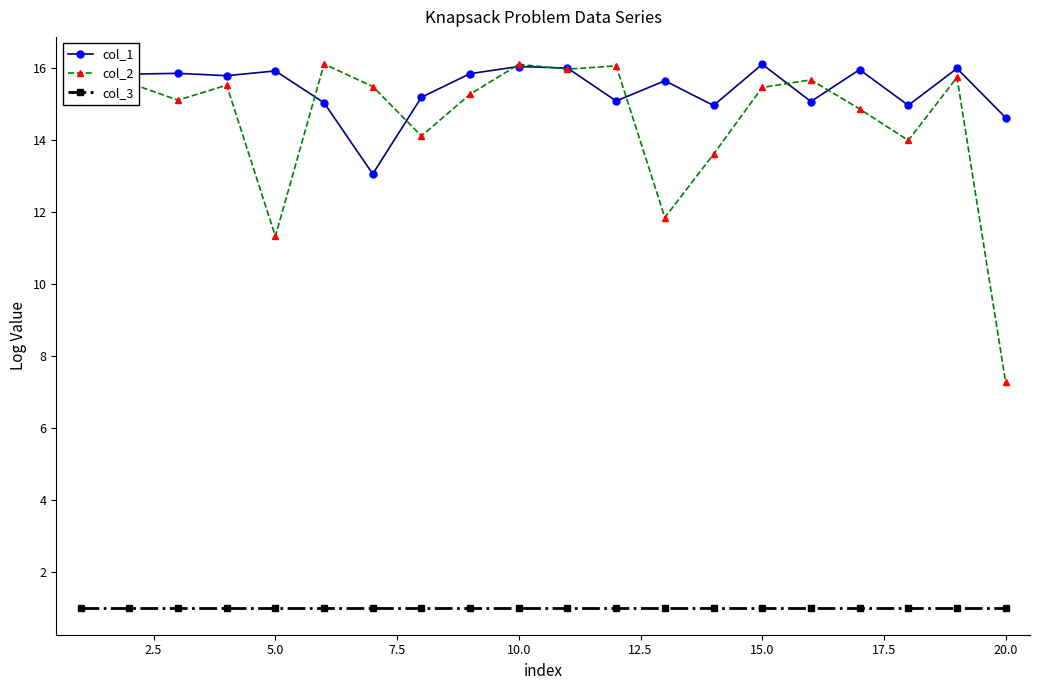

In col_1, how many points are higher than both neighbors (excluding endpoints)?

7